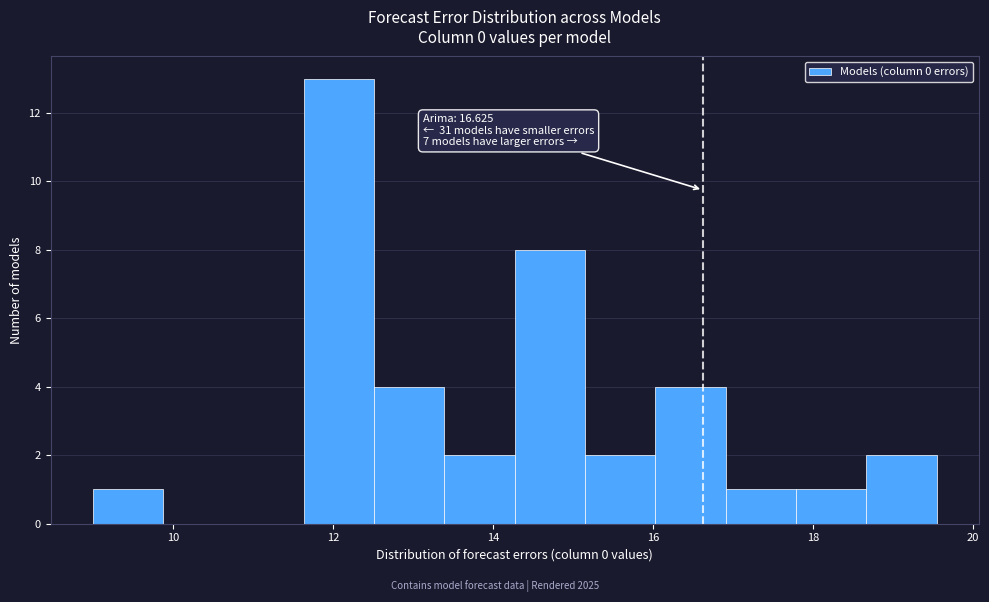

Over which range of the x-axis is the bar tallest?

11.6 to 12.6